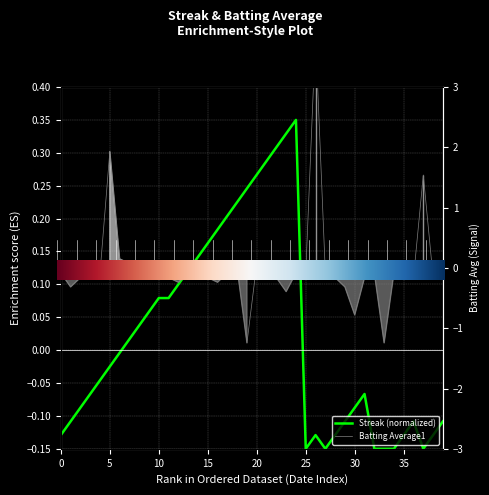

Is it true that Batting Average1 equals -1.2 at 19?

True